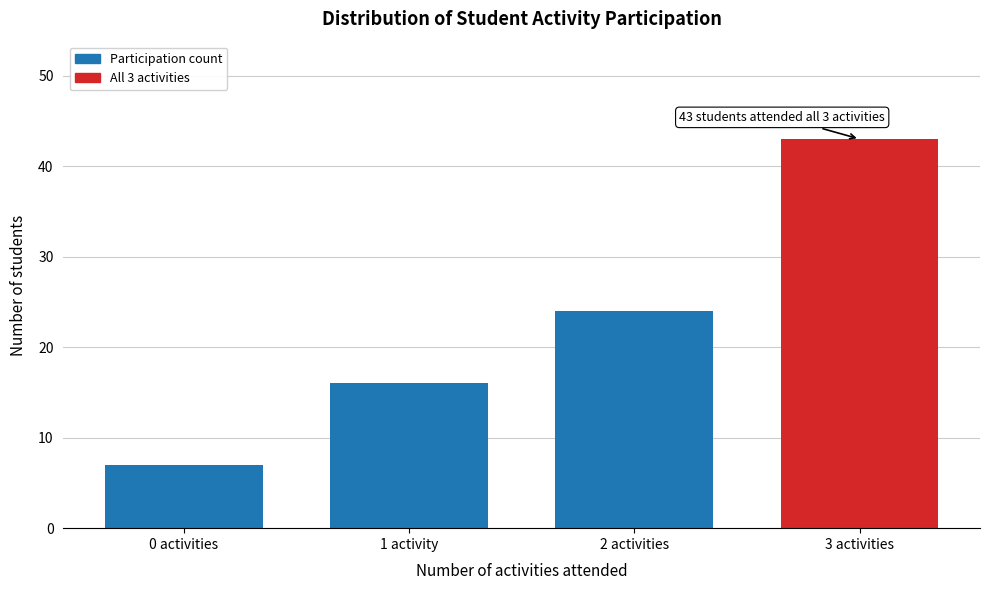

Reading left to right, extract all data points from this chart.

0 activities=7	1 activity=16	2 activities=24	3 activities=43